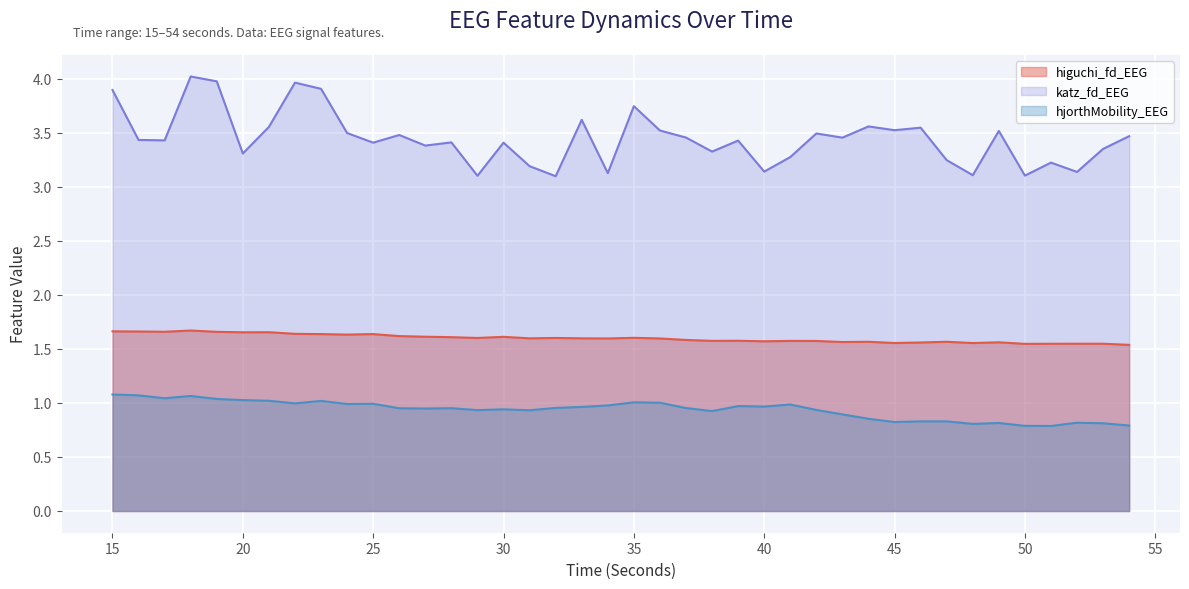

In katz_fd_EEG, how many points are lower than both neighbors (excluding endpoints)?

14